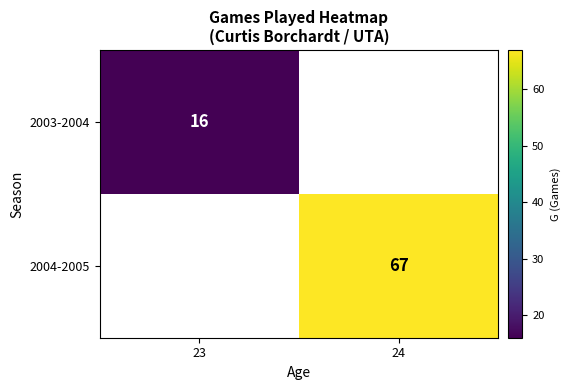

At how many categories does at least one series exceed 39?

1